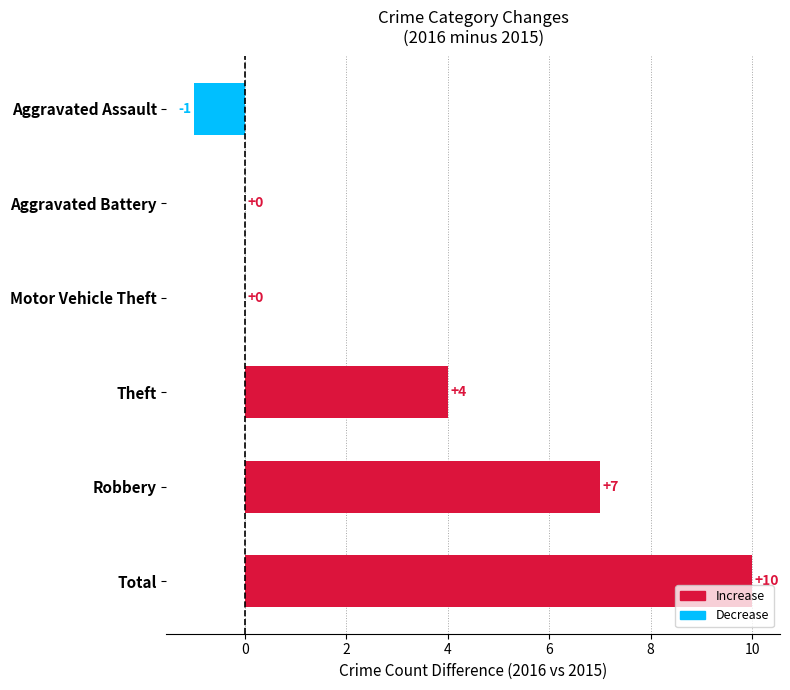

Where is the data nearest to the value 4?

Theft